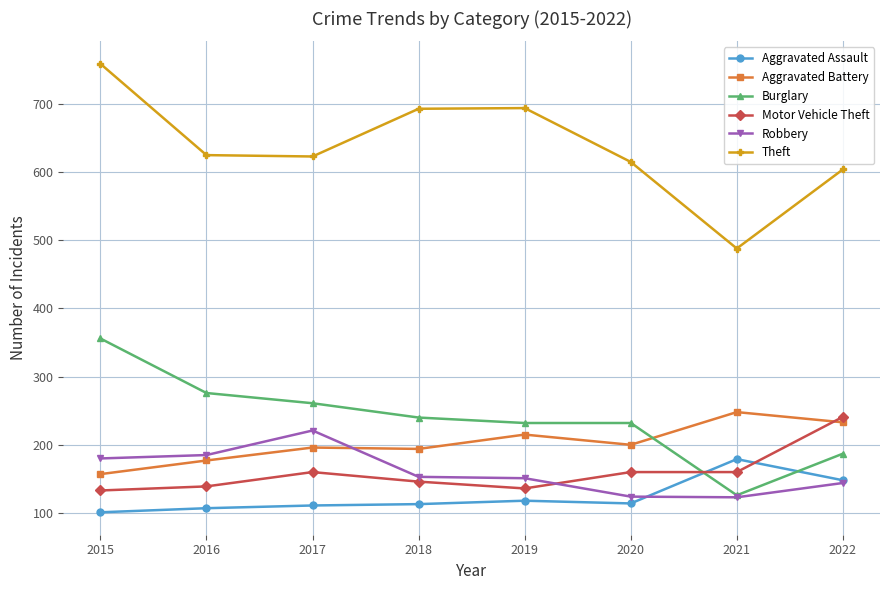

What is the difference between the maximum and second lowest values in the Motor Vehicle Theft series?

105